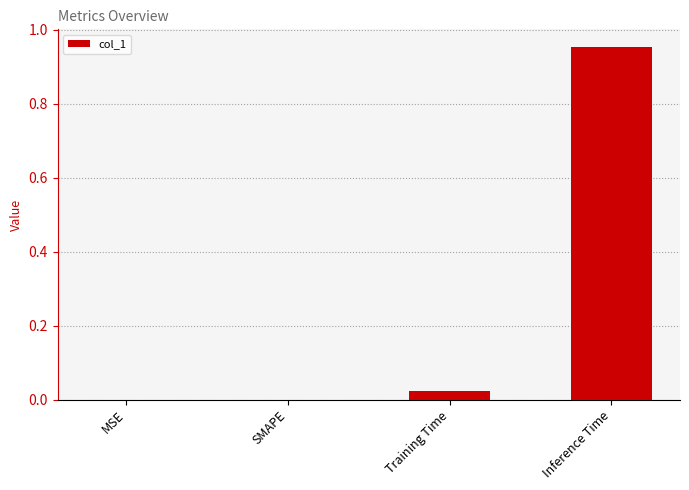

Which category has the highest value across all series?

Inference Time